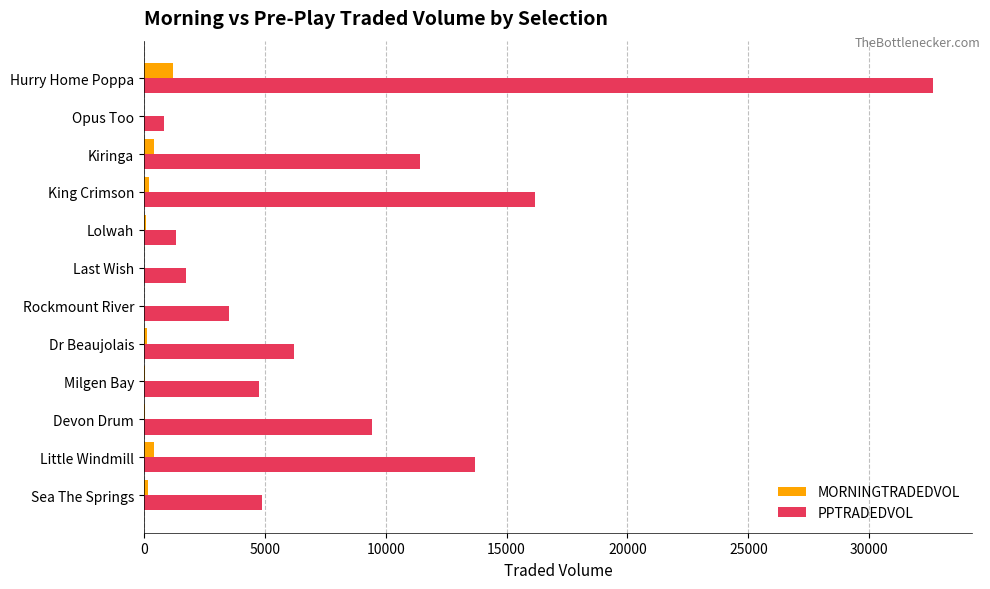

What is the greatest value displayed?

32625.1